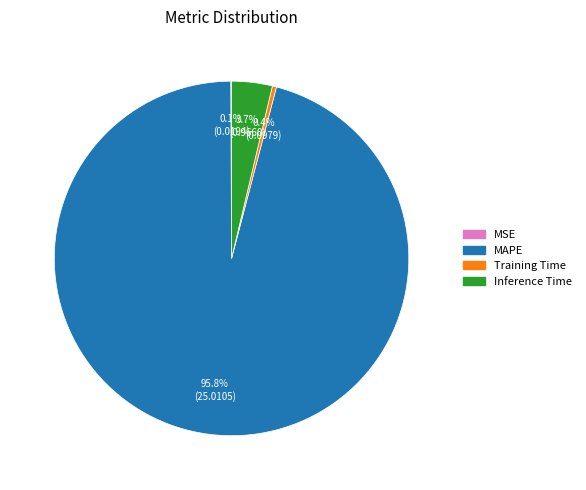

What is the largest slice in the pie chart?

MAPE